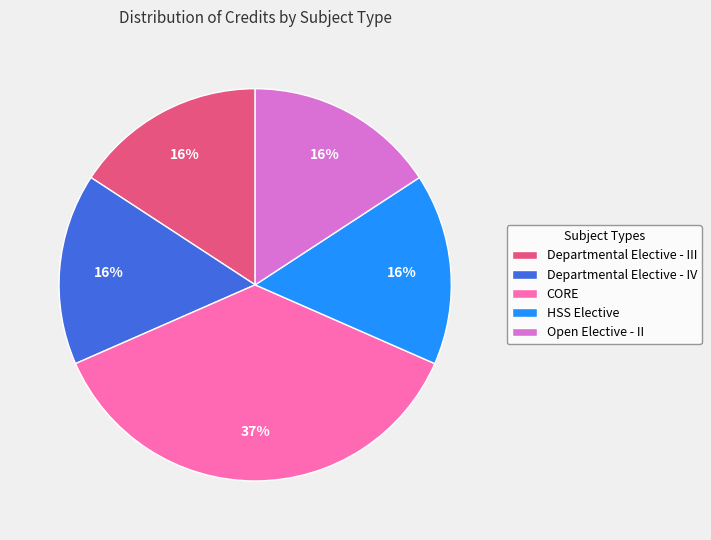

What is the largest slice in the pie chart?

CORE